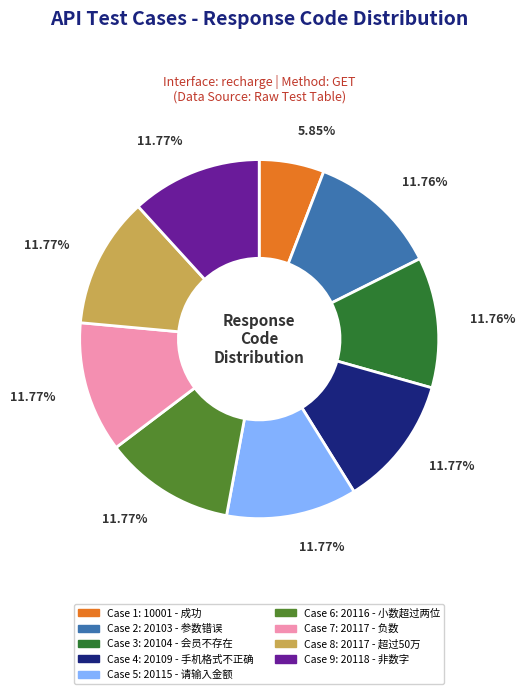

Is there any slice that represents more than half of the pie?

No